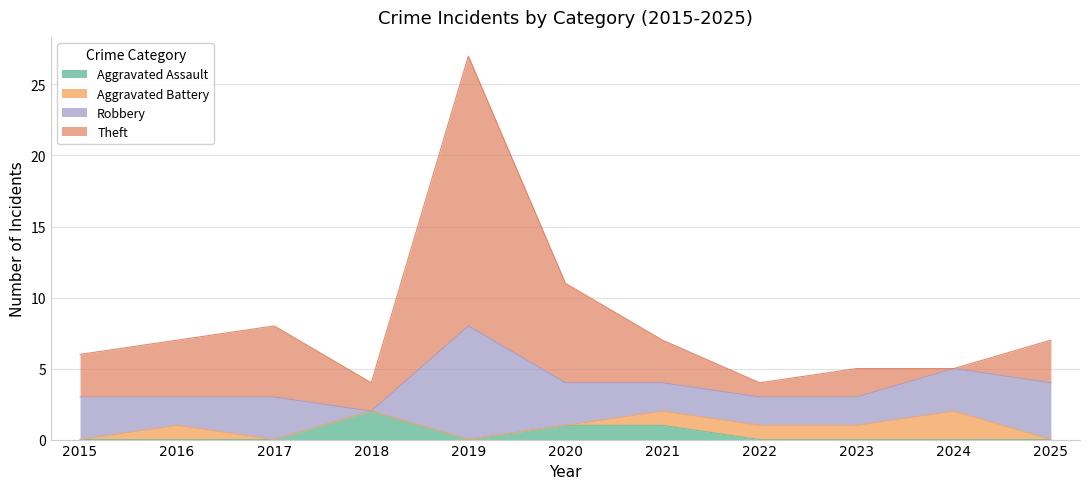

The value of Aggravated Assault at 2019 is 0. True or false?

True